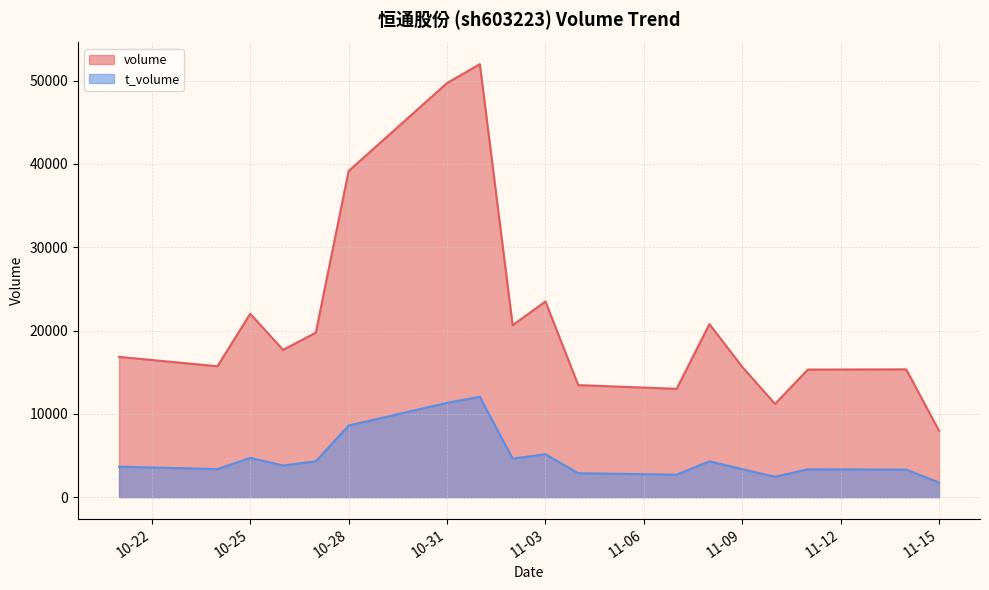

The value of volume at 2022-11-10 is 17301. True or false?

False